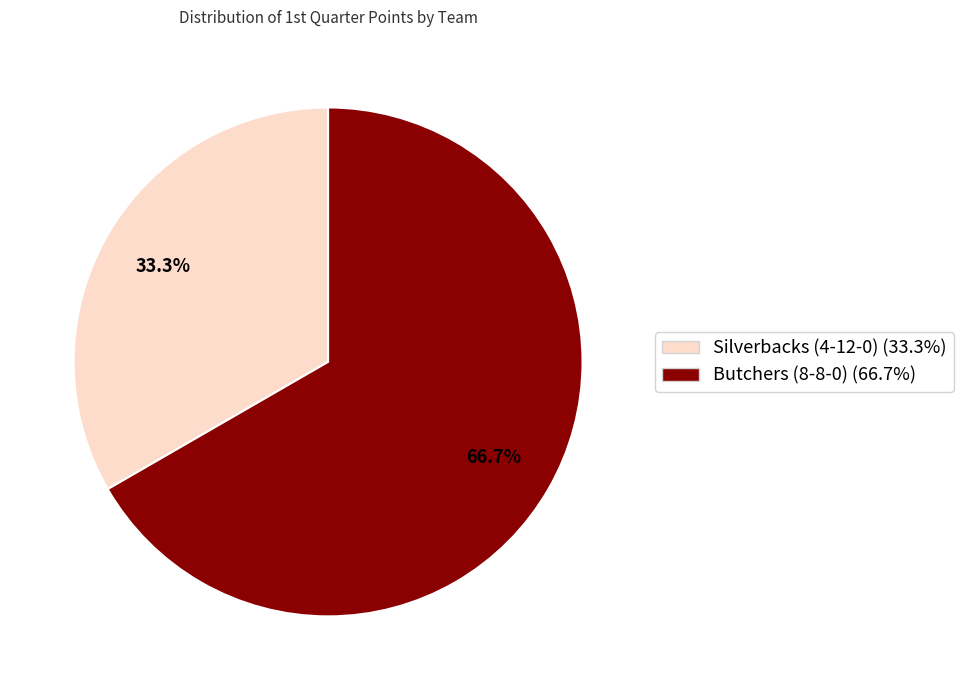

True or false: Silverbacks (4-12-0) accounts for 27% of the total.

False